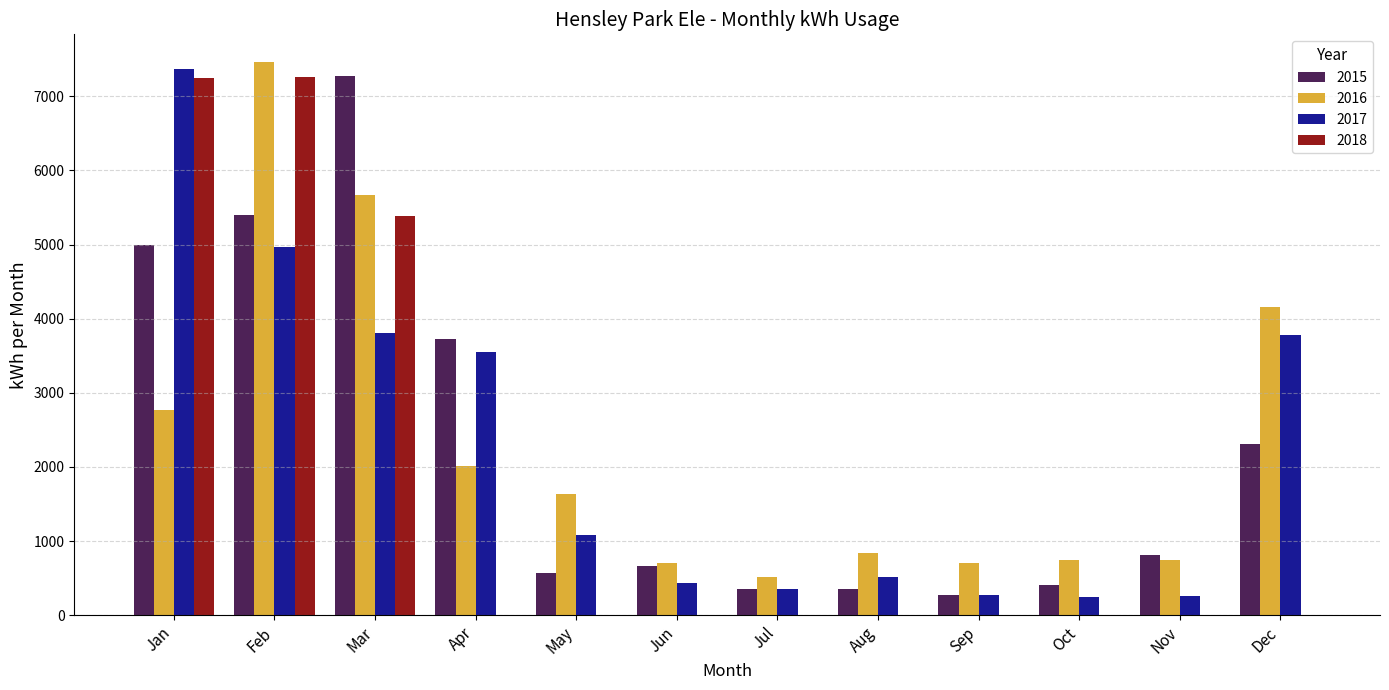

What is the total value across all series at Jan?

22388